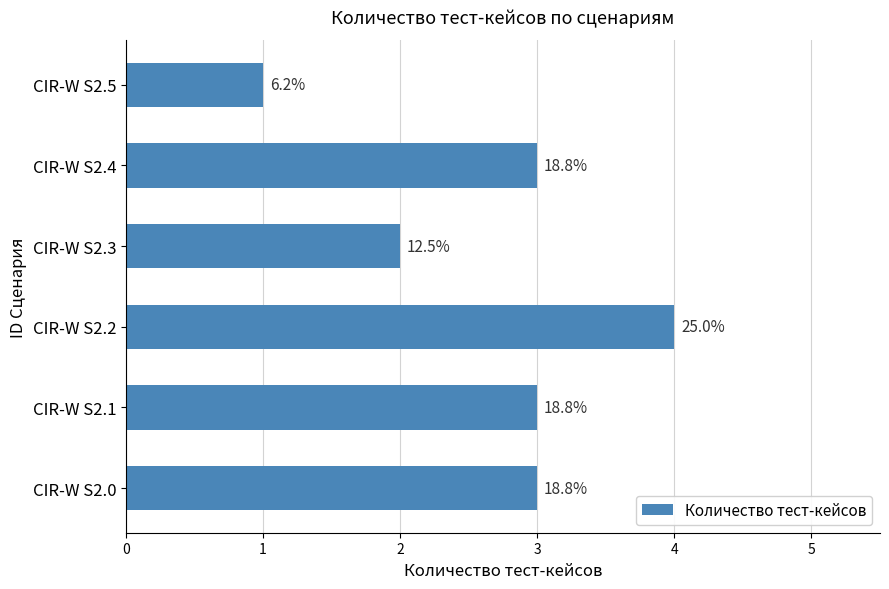

How many bars are there in total?

6